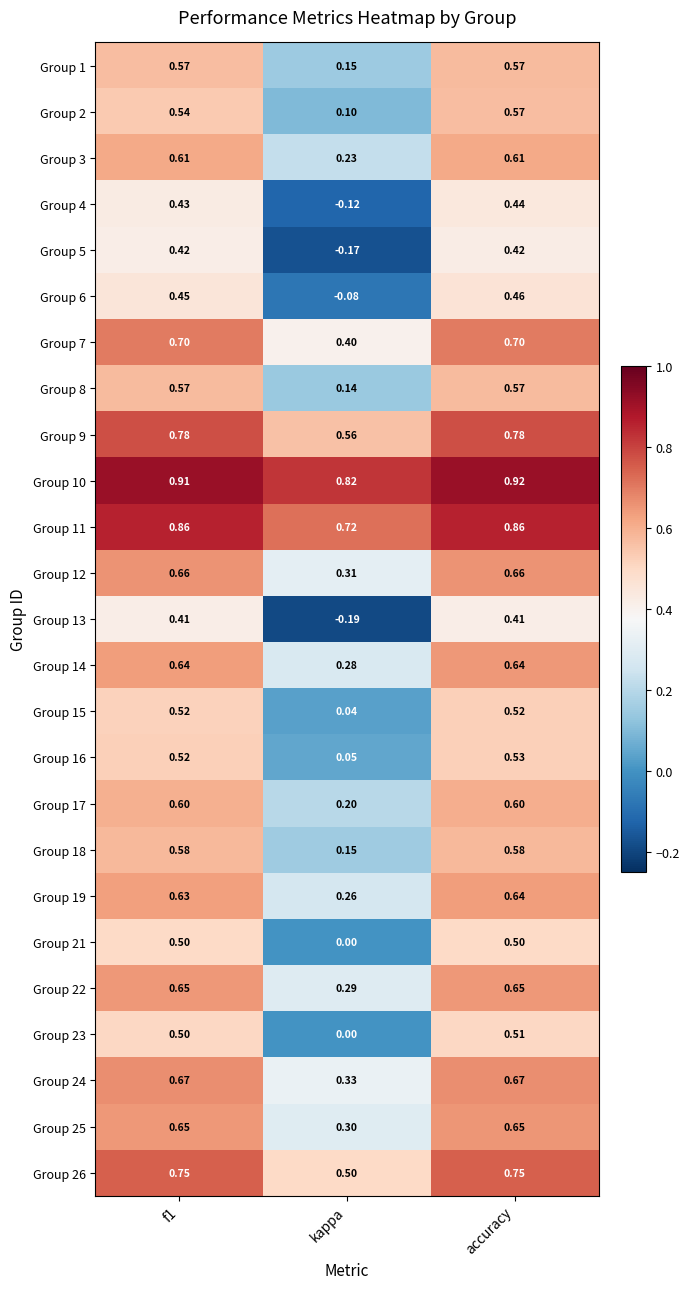

At which category is the sum across all series the highest?

accuracy